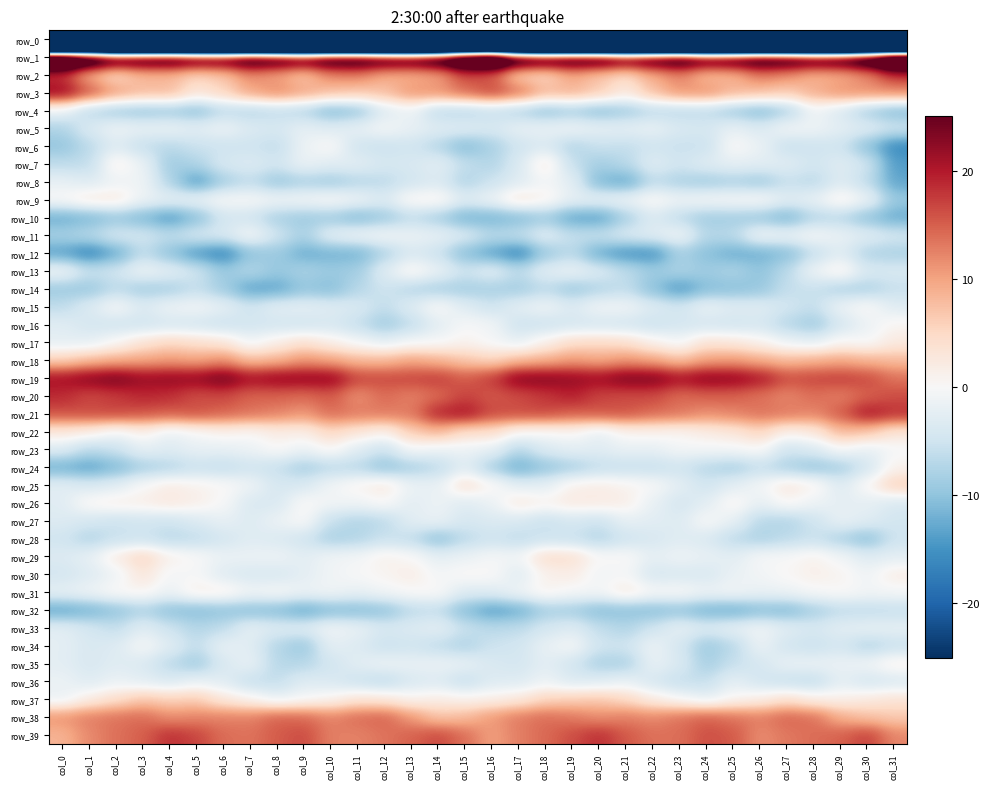

Reading right to left, what are all the values shown in this chart?

row_0: -217.1	-210.8	-212.4	-211.0	-210.8	-210.2	-210.4	-211.6	-211.2	-207.6	-206.1	-207.1	-209.6	-210.6	-209.0	-199.9	-204.6	-212.2	-211.9	-211.1	-210.1	-210.6	-210.8	-211.6	-209.9	-206.9	-205.9	-208.5	-209.9	-210.7	-208.9	-237.7
row_1: 55.6	41.7	35.9	34.8	37.0	37.8	35.3	33.8	38.2	35.4	32.7	36.8	36.9	36.1	38.7	53.8	48.6	38.4	34.9	35.5	37.6	37.5	33.4	36.1	37.9	33.6	34.1	37.0	36.5	35.8	44.0	56.9
row_2: 17.7	11.6	9.0	8.4	11.4	12.9	8.2	7.5	12.1	9.0	4.4	6.7	9.3	4.7	5.6	14.7	16.2	9.8	8.7	9.1	12.4	11.8	6.6	9.8	11.5	6.7	5.2	7.9	7.8	4.1	8.5	17.3
row_3: 11.9	11.6	11.4	9.2	6.4	7.8	8.8	11.5	11.3	7.6	2.4	6.6	8.8	8.4	13.7	17.1	14.1	11.5	11.2	7.6	6.9	7.8	10.0	12.1	9.9	5.4	3.3	8.2	8.1	10.5	15.8	22.2
row_4: -10.9	-8.3	-3.8	-1.0	-7.9	-10.9	-8.9	-6.6	-6.9	-6.7	-8.8	-10.3	-8.4	-9.8	-7.4	-6.0	-7.2	-6.8	-1.4	-3.2	-9.6	-11.0	-7.3	-6.3	-7.3	-6.6	-10.2	-8.9	-9.4	-8.7	-7.0	-1.7
row_5: -4.8	-3.3	-2.6	-1.2	-0.7	-3.6	-1.9	-4.3	-3.7	-1.8	-2.4	-2.2	-1.2	-1.7	-2.0	-4.0	-3.0	-3.1	-2.0	-0.5	-2.1	-3.1	-2.1	-4.1	-3.4	-1.3	-2.6	-1.6	-1.9	-1.3	-3.7	-7.7
row_6: -16.0	-10.2	-5.0	-5.1	-5.8	-1.6	0.4	-5.5	-5.6	-4.9	-6.1	-5.5	-7.4	-3.7	-4.9	-8.1	-10.8	-7.1	-4.8	-5.5	-5.0	0.4	-1.4	-6.3	-5.1	-5.2	-5.5	-6.8	-6.0	-3.2	-6.6	-9.7
row_7: -14.1	-4.8	-3.1	-4.7	-2.8	-2.7	-2.3	-3.0	-4.8	-3.0	-6.9	-8.5	-5.8	2.6	-3.8	-7.4	-6.0	-2.5	-4.0	-4.2	-2.6	-2.8	-1.6	-4.7	-3.4	-4.2	-7.6	-8.9	-1.6	1.6	-6.3	-6.4
row_8: -13.2	-6.2	-3.3	-6.7	-5.8	-8.9	-7.8	-8.7	-7.9	-6.3	-12.9	-11.3	-2.5	-0.6	-3.2	-5.2	-7.5	-3.5	-4.7	-6.5	-7.1	-8.7	-7.9	-9.3	-6.2	-8.3	-14.2	-7.4	-1.0	-1.4	-3.3	-2.0
row_9: -9.4	-1.4	1.6	-2.0	-2.8	0.2	-0.2	-0.4	-1.2	0.5	-1.4	-2.0	-2.2	1.2	3.2	-1.3	-3.1	1.1	0.8	-3.5	-1.3	0.2	-0.7	-1.0	-0.1	-0.1	-1.7	-2.3	-1.4	2.7	2.6	0.3
row_10: -12.5	-10.0	-6.8	-7.1	-11.6	-9.3	-8.6	-8.8	-6.5	-3.6	-8.2	-13.5	-13.1	-8.9	-10.8	-11.8	-11.8	-8.1	-6.3	-9.0	-11.0	-8.9	-9.0	-8.2	-4.8	-4.5	-10.5	-14.2	-11.2	-9.5	-11.4	-12.4
row_11: -4.5	-3.0	-1.8	-0.4	-1.6	-0.8	-6.7	-7.2	-0.9	-2.9	-3.9	-5.7	-5.9	-3.1	-6.0	-6.8	-3.7	-2.1	-1.5	-0.7	-1.2	-2.6	-8.1	-4.9	-0.4	-3.9	-4.2	-6.4	-4.5	-4.2	-7.0	-8.2
row_12: -8.0	-7.5	-2.9	-5.9	-10.7	-12.0	-12.3	-10.5	-8.1	-15.2	-14.8	-12.5	-6.7	-9.0	-16.3	-13.2	-10.5	-5.3	-3.8	-7.6	-11.8	-11.8	-12.4	-9.1	-9.9	-16.4	-14.2	-10.0	-6.2	-12.6	-16.5	-13.4
row_13: -3.8	-3.9	1.5	-1.3	-6.7	-10.1	-7.7	-8.9	-7.7	-8.9	-6.3	-3.6	-1.5	-2.7	-6.5	-2.8	-5.1	-1.8	1.0	-3.1	-8.6	-9.2	-7.9	-9.5	-7.1	-9.3	-4.9	-2.6	-1.1	-4.8	-5.5	-0.8
row_14: -5.7	-7.8	-7.7	-5.6	-5.9	-9.6	-10.4	-10.7	-14.3	-10.2	-6.1	-7.4	-9.1	-6.6	-8.5	-8.1	-8.4	-8.1	-7.1	-5.0	-7.1	-10.7	-9.8	-13.0	-13.3	-8.6	-5.9	-8.2	-8.5	-6.5	-9.4	-9.1
row_15: -3.1	0.4	-1.3	-6.0	-4.7	-2.9	-3.0	-1.5	-4.6	-3.2	-0.9	-0.8	-3.4	-1.1	-2.5	-5.1	-3.0	0.4	-3.3	-6.2	-3.9	-3.0	-2.3	-2.5	-4.8	-2.2	-0.7	-1.3	-3.5	-0.1	-3.6	-6.4
row_16: 0.7	-1.4	-4.3	-8.9	-7.0	-4.2	-4.8	-4.5	-4.4	-5.3	-4.5	-4.4	-4.4	-5.2	-5.2	-0.8	-0.2	-2.6	-6.2	-8.8	-5.8	-4.1	-4.8	-4.6	-4.6	-5.3	-4.5	-4.2	-4.8	-4.8	-4.4	-2.8
row_17: 2.4	-0.4	0.5	-2.4	-1.4	1.1	2.8	3.5	-0.7	1.3	4.2	4.8	4.5	1.4	-2.2	-0.5	0.9	-0.4	-0.6	-2.4	-0.5	1.6	3.9	1.6	-1.0	3.1	4.1	5.2	3.4	0.2	-2.4	-2.4
row_18: 7.9	8.7	9.7	8.9	8.0	9.2	10.7	10.2	7.3	9.9	11.1	9.5	10.7	8.9	7.9	5.4	6.9	8.7	9.9	8.2	8.2	9.9	11.1	8.5	7.6	11.5	9.9	10.6	9.8	9.0	7.8	5.8
row_19: 13.6	16.5	17.4	16.9	16.3	20.5	22.5	22.9	21.0	23.7	23.7	21.5	22.2	23.1	23.2	17.5	15.2	17.5	16.9	16.7	16.9	22.5	22.4	22.4	21.1	24.7	22.3	22.4	21.9	24.3	23.0	21.1
row_20: 16.3	14.9	12.7	14.0	12.1	13.7	14.8	15.0	14.1	16.5	16.4	16.9	19.6	17.8	16.3	15.5	17.1	14.1	12.6	14.2	11.4	15.5	14.1	14.8	14.7	16.7	16.2	18.4	19.0	17.5	16.5	18.8
row_21: 18.4	20.4	15.2	12.3	13.2	13.7	12.5	11.6	13.5	14.3	15.9	15.7	15.1	16.6	16.5	16.5	20.7	19.3	13.0	13.0	13.1	14.1	11.0	12.6	13.7	14.7	16.0	15.2	15.9	16.8	16.5	16.1
row_22: 3.1	6.9	8.2	2.5	1.2	5.3	2.9	1.9	0.6	0.9	0.8	-2.2	0.3	-0.2	0.2	4.2	4.2	8.3	6.3	1.1	3.0	5.0	1.5	1.8	0.2	1.0	-0.3	-1.9	1.3	-1.0	1.7	2.6
row_23: -0.4	-2.3	-0.3	-3.6	-5.0	0.2	-0.6	-0.7	-0.6	-2.2	-1.8	-2.9	-2.4	-3.5	-7.2	-2.1	-1.5	-1.7	-0.5	-5.4	-3.0	0.6	-1.6	0.2	-1.5	-2.1	-2.0	-3.2	-2.3	-5.4	-6.7	-3.3
row_24: 1.1	-4.4	-8.3	-9.4	-8.0	-5.9	-8.2	-7.0	-4.9	-5.8	-5.8	-6.1	-8.1	-9.7	-12.5	-8.1	-2.8	-6.5	-8.2	-9.9	-6.8	-6.7	-8.3	-5.7	-4.9	-6.4	-5.5	-7.3	-8.2	-11.2	-13.4	-12.2
row_25: 5.9	0.5	-3.3	1.2	2.7	-0.6	-2.5	-4.8	-2.4	-0.0	1.0	1.8	1.4	-2.3	-2.4	0.7	3.9	-2.0	-1.5	2.5	0.9	-0.8	-3.9	-4.2	-1.1	0.4	1.1	2.0	0.2	-2.7	-3.8	-2.6
row_26: -3.9	-2.2	-2.3	-1.3	0.5	-2.1	1.0	-2.7	-4.4	-1.9	1.7	2.1	2.3	1.1	2.5	-1.7	-3.2	-1.4	-2.6	0.2	-1.0	-0.8	0.4	-3.9	-3.8	-0.1	1.5	2.5	1.5	1.5	0.8	-3.0
row_27: -4.6	-3.0	-1.8	-5.1	-7.4	-6.9	-2.0	0.1	-3.3	-2.7	-2.1	-5.3	-4.2	-5.6	-3.9	-3.5	-4.2	-1.7	-2.6	-6.6	-7.4	-5.8	0.2	-1.5	-3.3	-2.0	-3.5	-5.1	-4.7	-5.3	-4.3	-3.3
row_28: -5.1	-10.3	-7.8	-5.5	-6.5	-7.9	-6.5	-3.7	-3.0	-4.0	-5.0	-7.2	-5.6	-5.2	-6.4	-5.1	-6.6	-10.2	-6.2	-5.5	-7.4	-8.1	-4.8	-3.6	-2.9	-4.5	-6.2	-6.8	-5.2	-5.6	-7.4	-4.9
row_29: -2.6	-3.0	-0.8	1.2	-0.1	-0.2	-2.6	-1.9	-1.1	-2.3	0.3	0.2	4.0	4.3	-0.7	-0.4	-1.6	-2.3	0.2	1.3	-0.6	-0.9	-2.6	-1.2	-1.5	-1.6	0.1	1.3	5.2	2.1	-2.1	-3.4
row_30: 1.9	-1.1	0.8	1.4	0.3	-0.8	-1.7	-4.0	-3.8	-4.2	-0.3	-1.0	1.8	1.2	-3.1	0.3	0.5	-0.6	1.8	0.6	-0.1	-1.0	-2.5	-4.1	-3.9	-3.1	-0.2	-0.7	3.1	-1.3	-3.2	-4.5
row_31: -0.5	-0.7	0.2	-0.3	-1.3	-1.7	-0.7	-1.2	0.2	-0.0	2.5	-0.6	-0.4	1.0	-1.1	-3.0	-3.3	0.3	0.1	-0.7	-1.9	-0.9	-1.3	-0.0	-0.8	1.6	1.6	-1.5	0.8	0.5	-1.1	-2.1
row_32: -6.0	-6.4	-6.3	-8.2	-11.0	-10.6	-12.4	-11.9	-9.8	-10.5	-10.2	-10.6	-8.5	-8.2	-12.3	-13.7	-10.6	-6.0	-6.5	-10.0	-10.8	-10.8	-13.0	-10.8	-10.4	-10.0	-10.6	-10.1	-7.7	-9.9	-11.9	-13.1
row_33: -2.1	-2.0	-2.6	-4.1	-2.8	-0.9	-2.1	-3.5	-2.0	-4.9	-7.5	-6.0	-3.2	-4.4	-6.4	-6.8	-5.6	-2.3	-3.5	-4.0	-1.8	-0.8	-3.1	-3.4	-2.2	-6.4	-7.3	-5.1	-2.8	-6.1	-4.3	-2.5
row_34: -5.6	-7.4	-4.4	-5.6	-4.8	-1.4	-6.9	-9.1	-4.3	-1.4	-5.0	-4.9	-0.3	-1.9	-4.7	-5.2	-7.6	-6.3	-4.9	-5.6	-3.4	-2.3	-9.4	-7.3	-2.8	-1.9	-6.2	-2.9	-0.2	-3.3	-3.9	-2.4
row_35: 1.5	-1.0	-1.6	-1.6	-1.7	-4.2	-5.8	-8.3	-3.7	-1.8	-7.9	-8.0	-4.6	-2.5	-4.4	-3.8	-1.9	-1.5	-1.8	-1.4	-2.6	-4.7	-7.1	-7.0	-1.8	-3.8	-8.9	-6.5	-3.5	-3.0	-4.0	-2.5
row_36: -3.8	-4.5	-2.4	-6.3	-5.8	-4.6	-2.3	-5.8	-5.9	-4.3	-1.7	-3.0	-3.6	-1.4	-3.3	-3.2	-5.9	-3.3	-3.9	-6.6	-5.4	-3.7	-3.1	-6.0	-5.9	-2.9	-1.7	-3.7	-2.7	-1.6	-3.2	-1.4
row_37: 3.5	2.5	1.4	1.8	4.0	1.7	0.5	-2.2	-0.1	2.0	5.0	6.8	6.3	5.5	2.7	1.5	1.2	1.9	1.0	3.0	3.3	0.8	-0.3	-1.8	0.9	2.8	6.4	5.9	7.0	4.3	1.9	-1.8
row_38: 6.6	7.4	9.1	13.8	14.7	12.9	13.7	15.1	13.7	12.2	12.9	11.7	13.2	14.2	13.1	10.9	8.1	7.1	11.0	14.7	14.1	12.5	14.5	15.0	12.7	12.7	12.4	11.8	14.2	13.6	12.9	11.3
row_39: 12.2	17.3	14.9	14.1	13.2	11.7	15.5	16.2	13.9	13.8	15.5	18.5	16.3	14.3	12.7	10.2	14.0	16.6	14.8	13.5	12.5	12.7	16.5	15.3	13.6	14.1	17.0	18.4	15.1	13.8	12.0	8.6